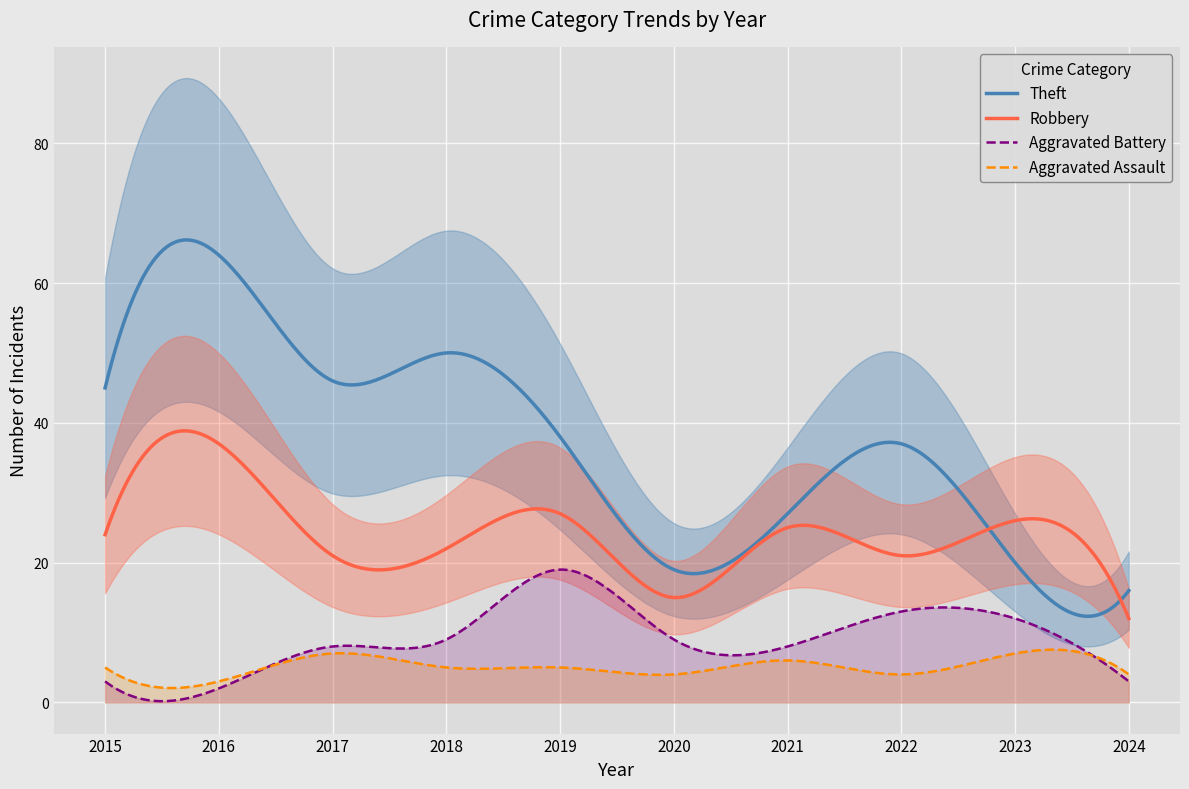

Where is the first local minimum for Total?

2017